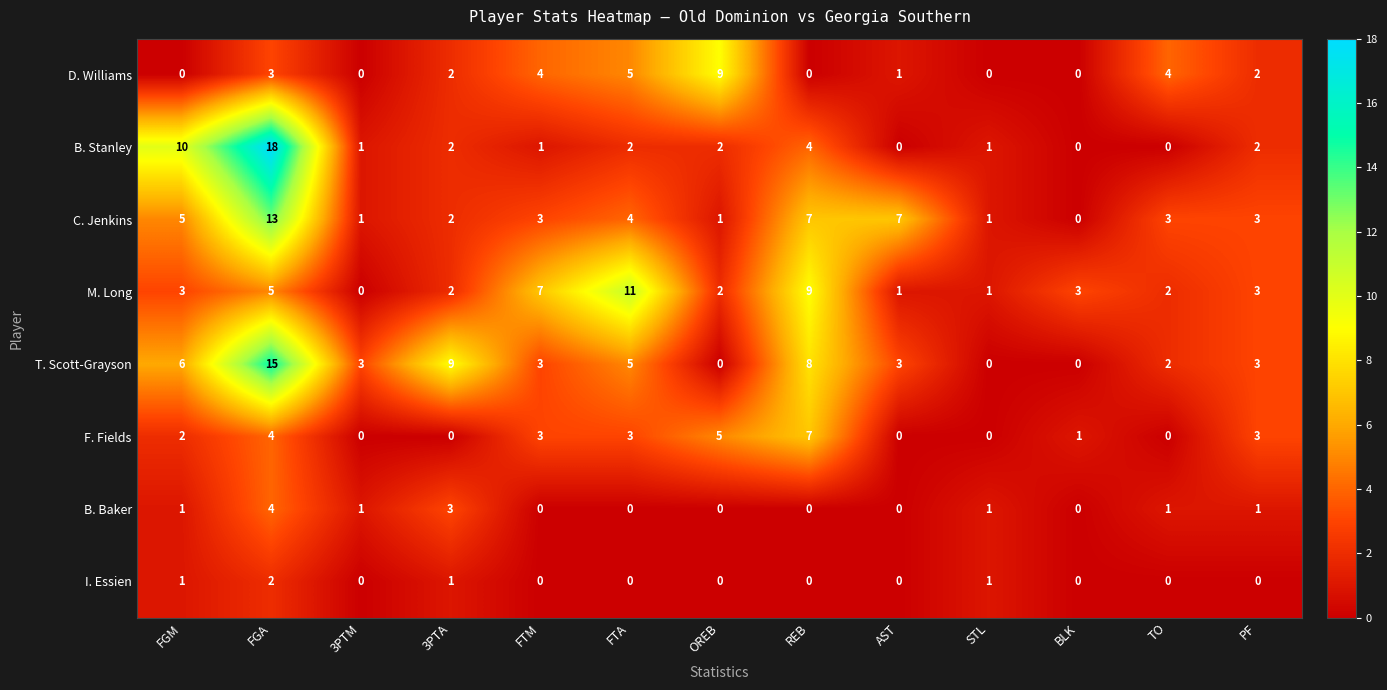

What is the difference between the highest and lowest values at REB?

9